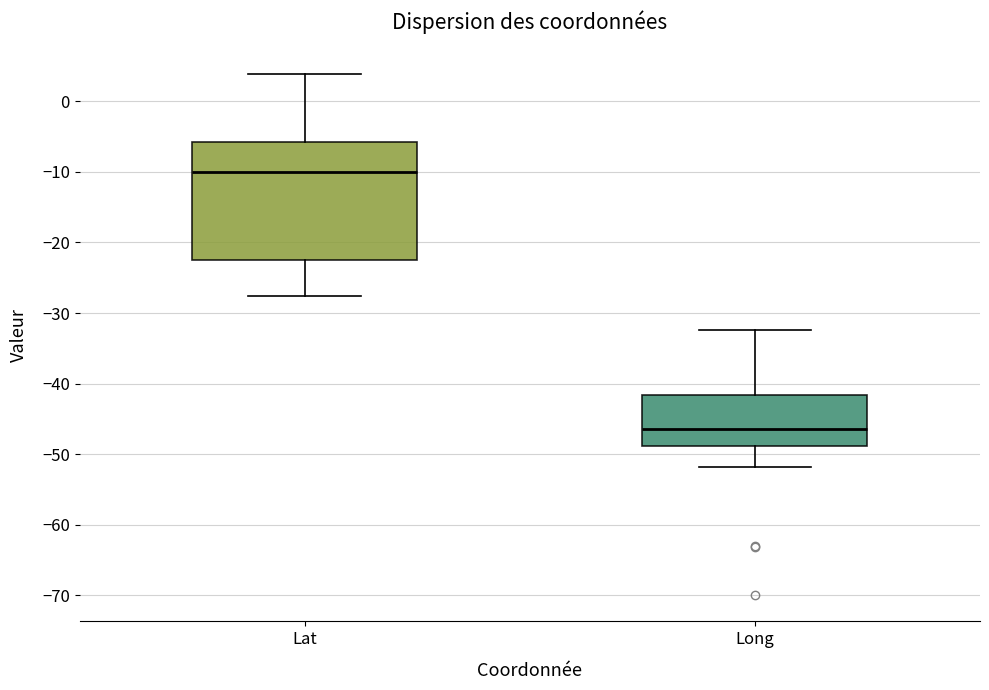

Which box's median line is the lowest?

Long